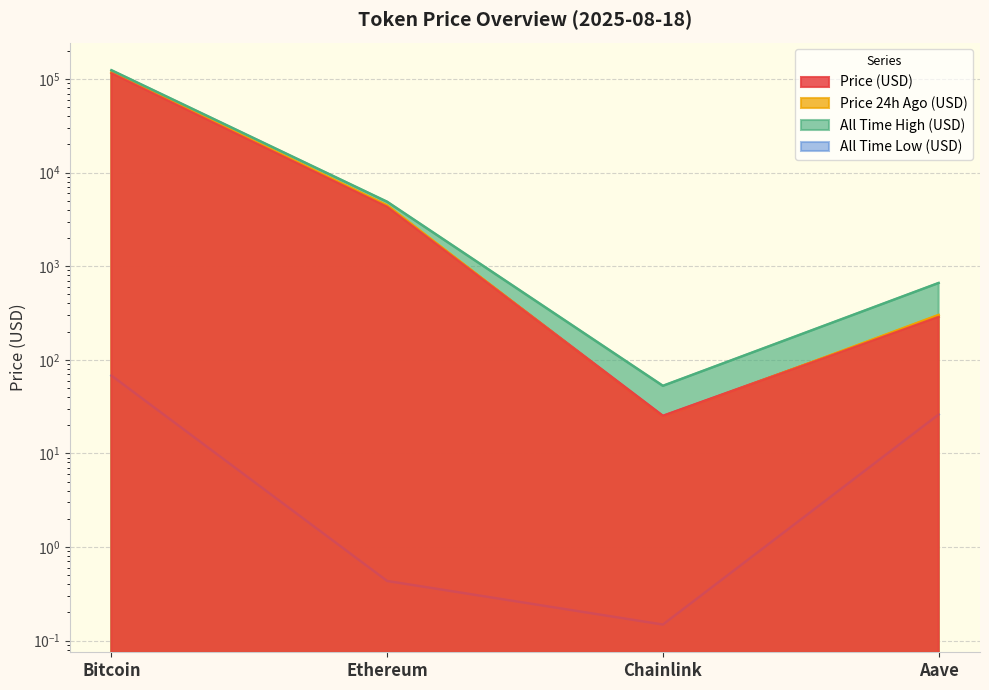

What is the approximate value of allTimeLow at Ethereum?

0.4